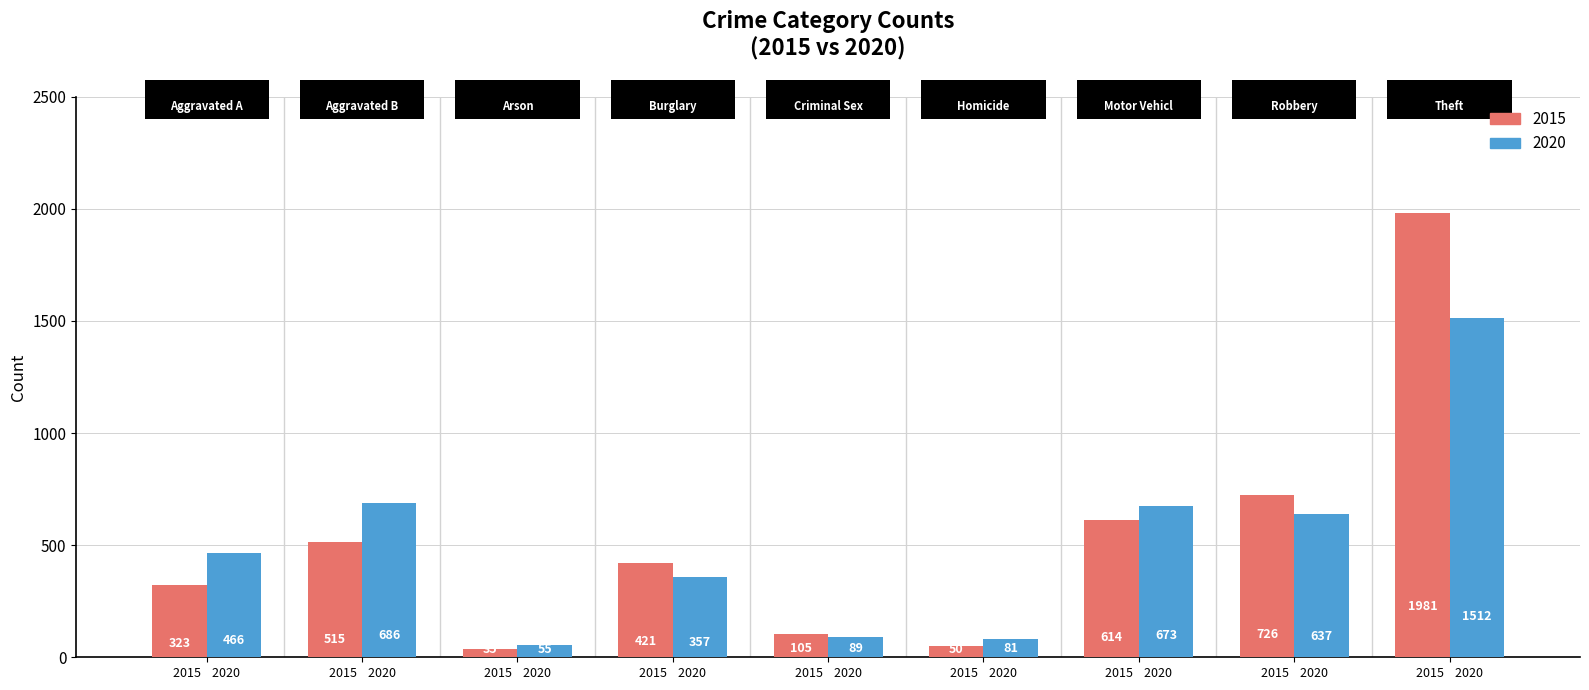

At which label does 2015 first exceed 421?

2015 2020